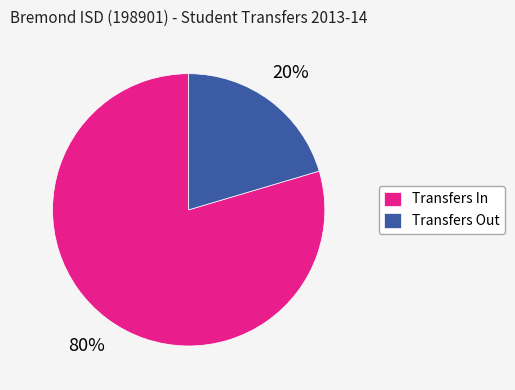

Do Transfers Out and Transfers In together represent more than half of the pie?

Yes